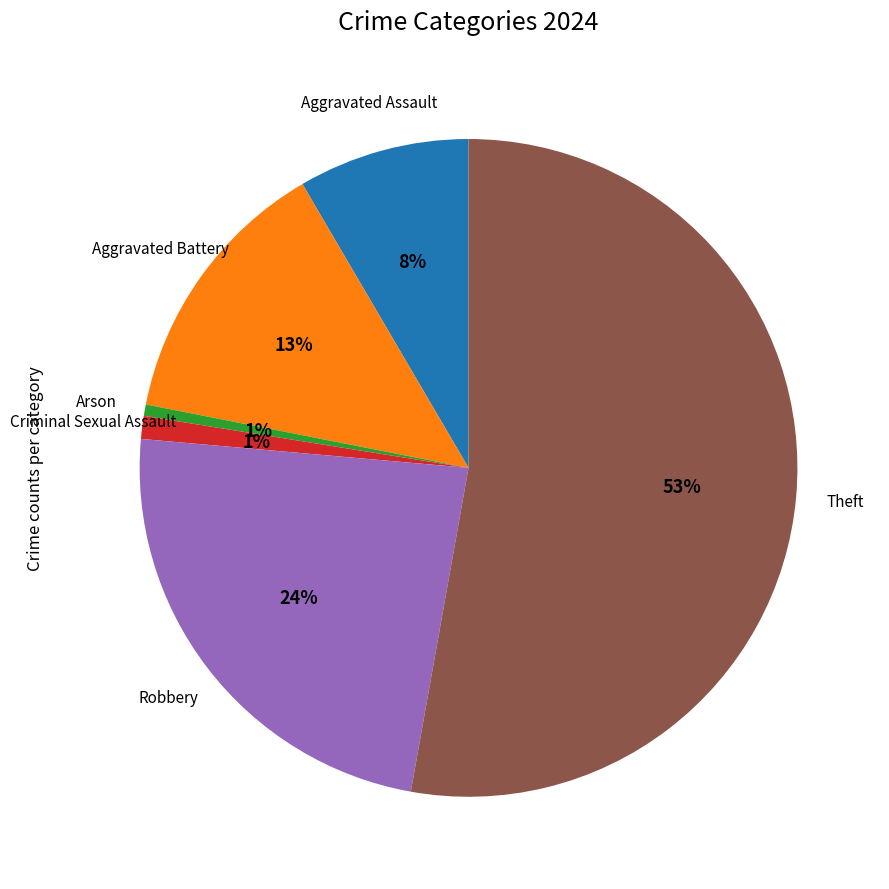

Is there a majority slice in this chart?

Yes